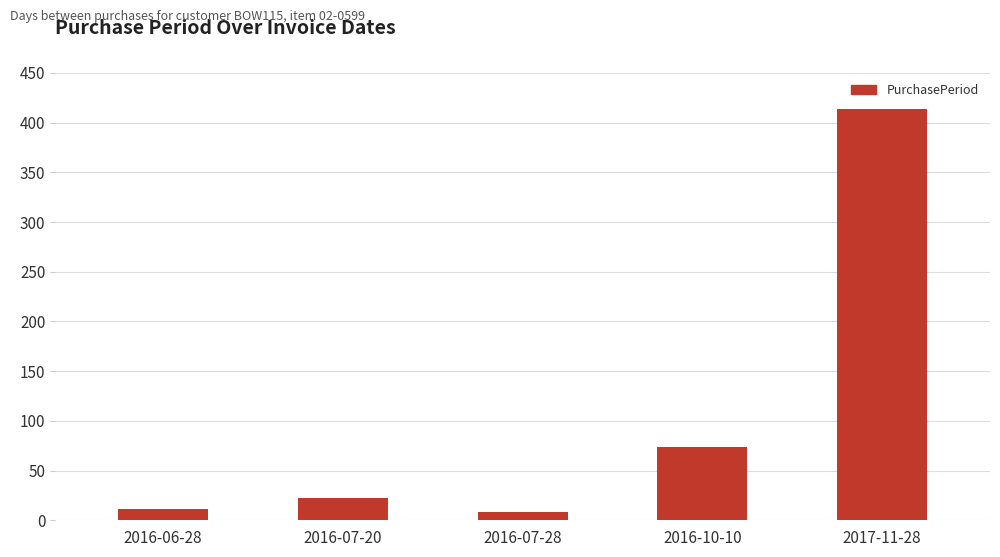

What is the value of the 1st bar from the left?

11